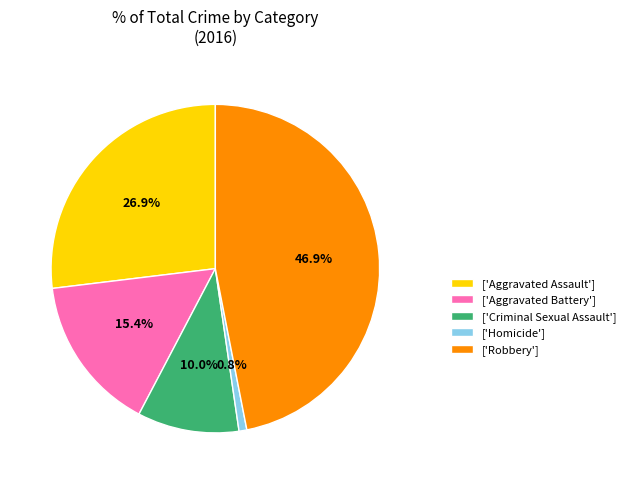

Rank the categories by value from highest to lowest.

['Robbery'], ['Aggravated Assault'], ['Aggravated Battery'], ['Criminal Sexual Assault'], ['Homicide']